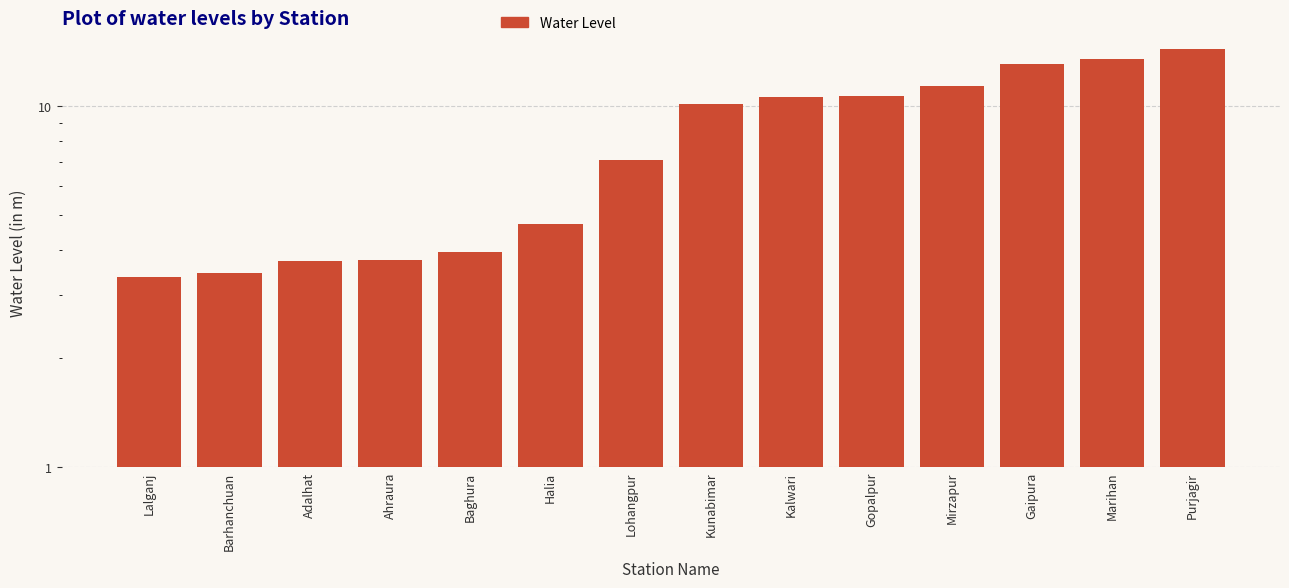

How many distinct data groups are displayed?

1